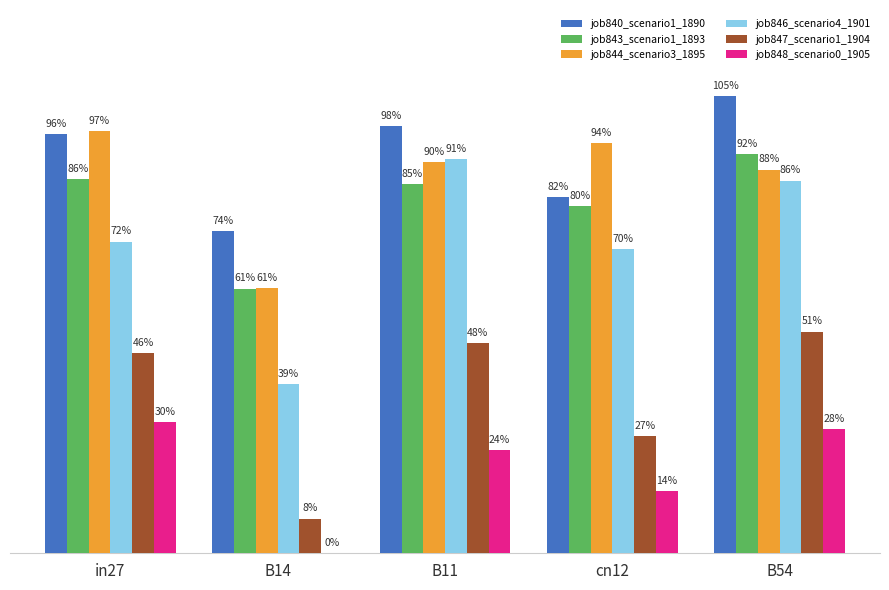

Are the bars grouped side by side (vs. stacked)?

Yes